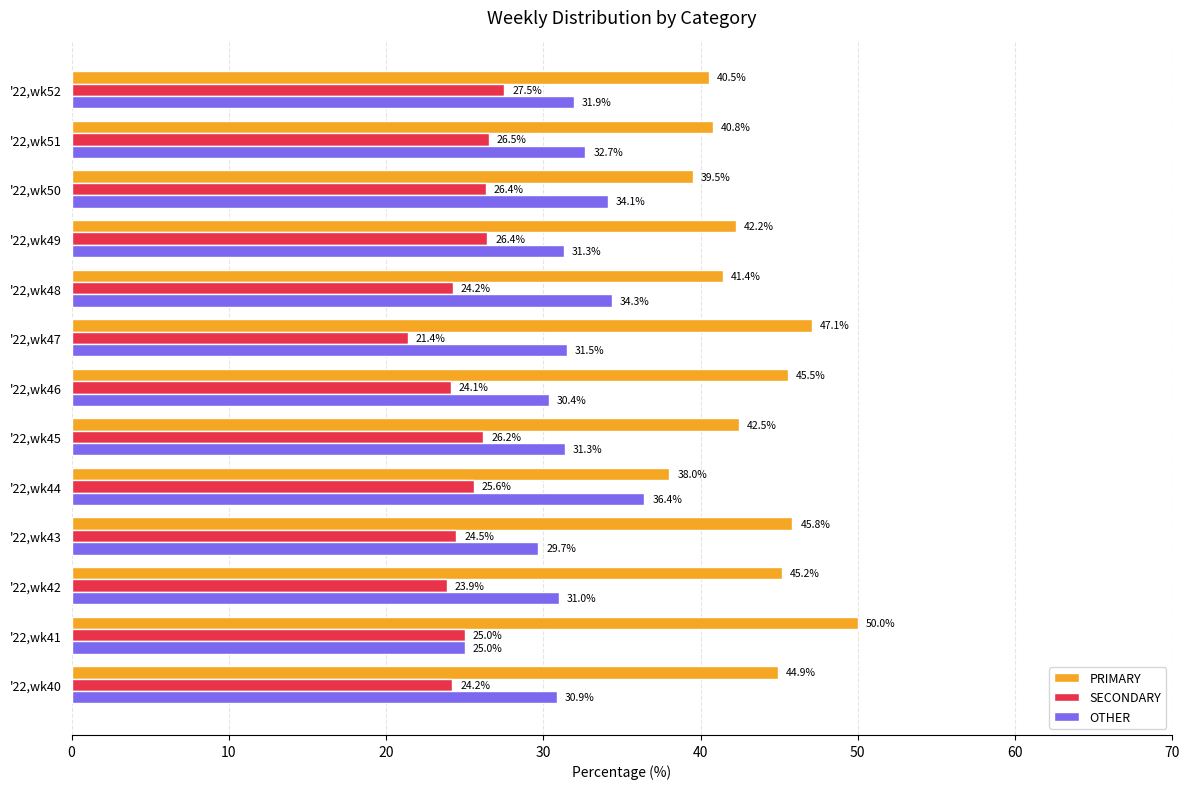

How many data points does each series have?

13